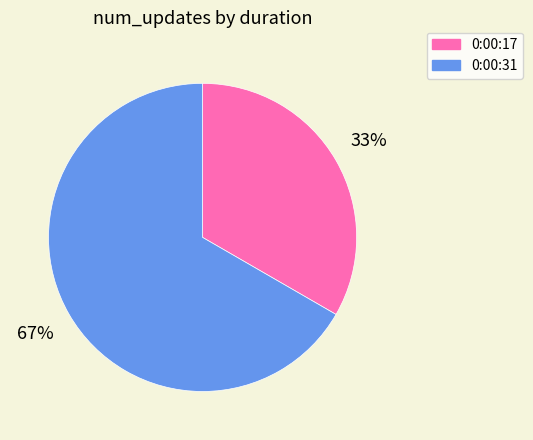

Rank the categories by value from lowest to highest.

0:00:17, 0:00:31